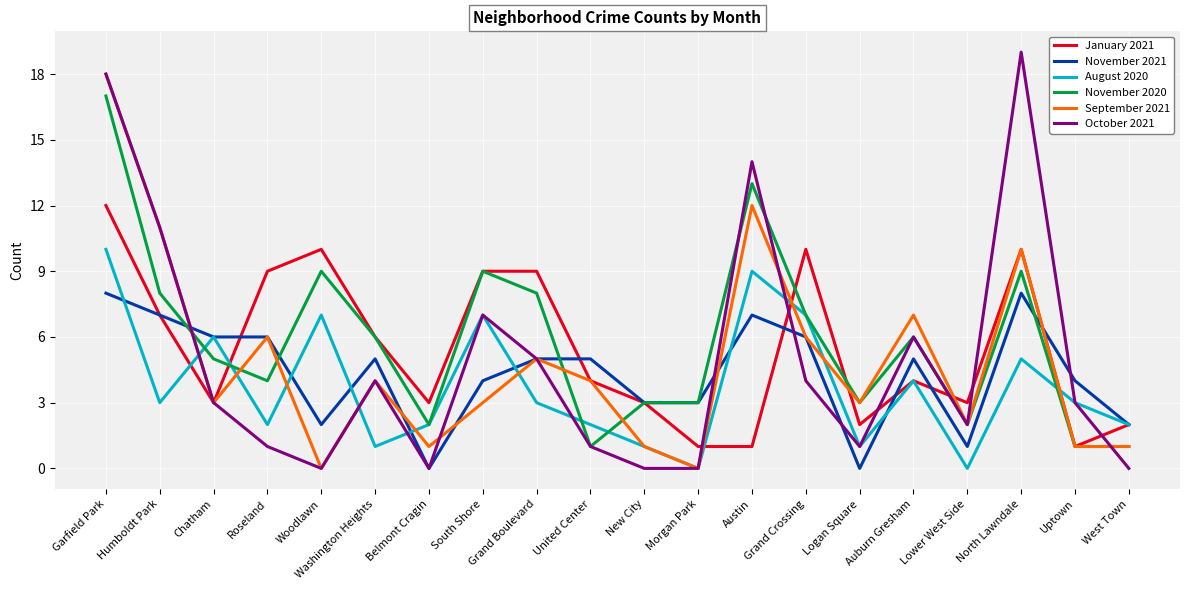

Between Grand Boulevard and New City, which series saw the biggest shift?

January 2021